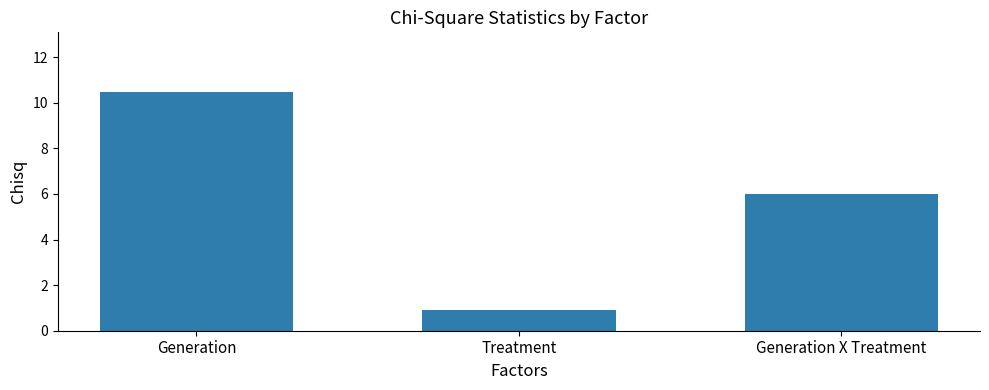

What is the greatest value displayed?

10.5